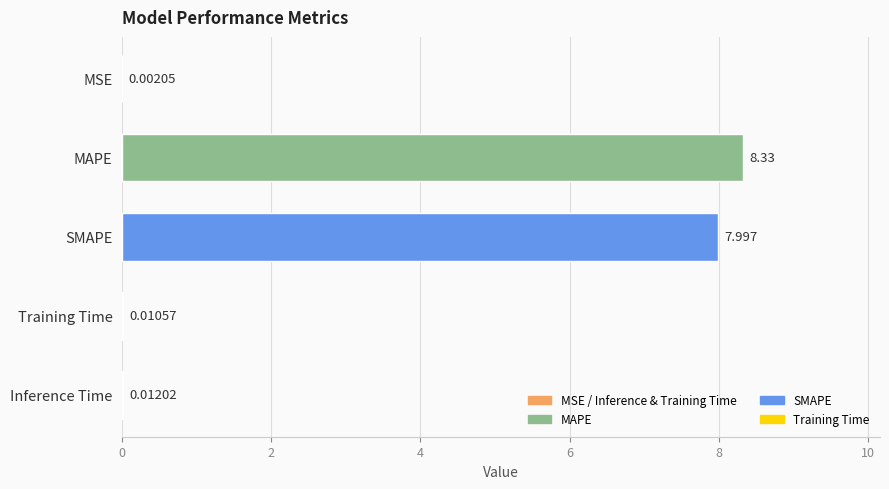

At which category does the chart reach its peak across all series?

MAPE